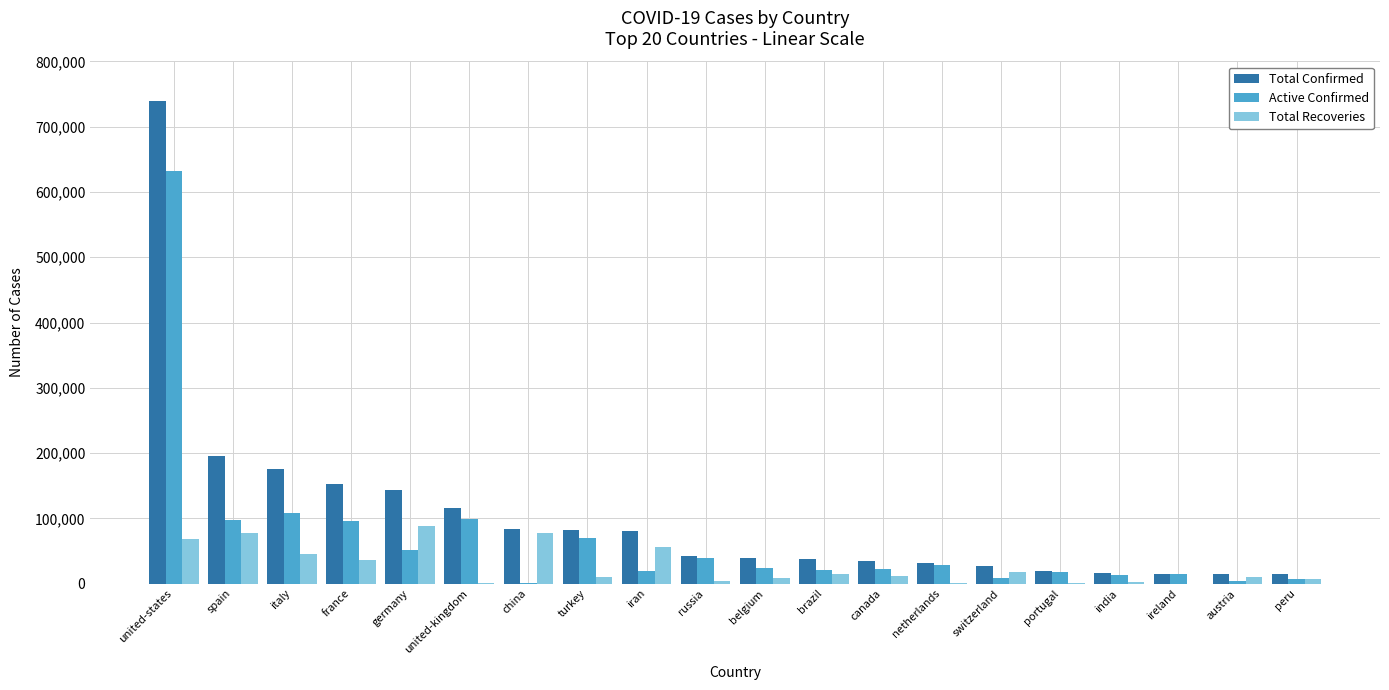

Which series changed the most between germany and austria?

Total Confirmed